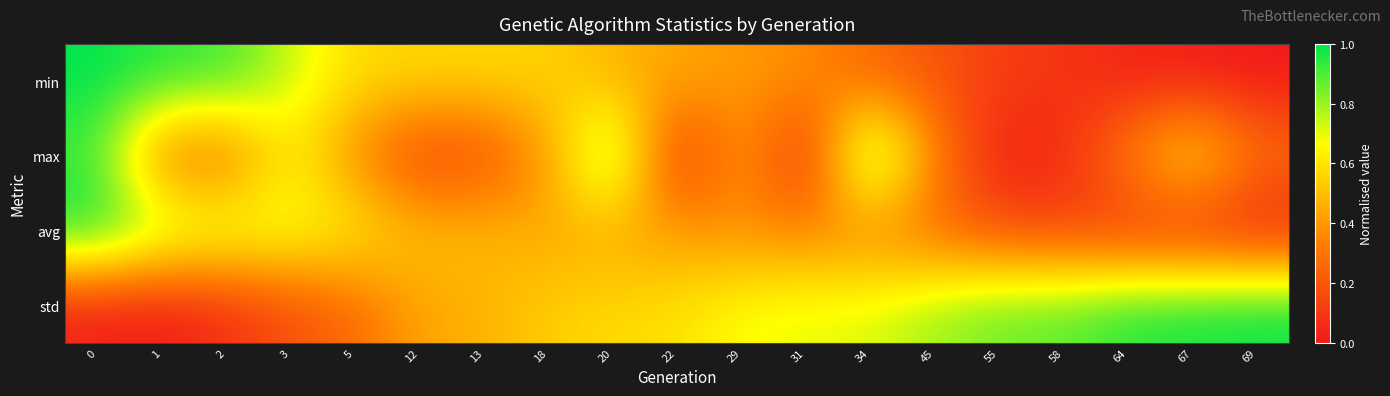

Between 55 and 18, which is larger?

18